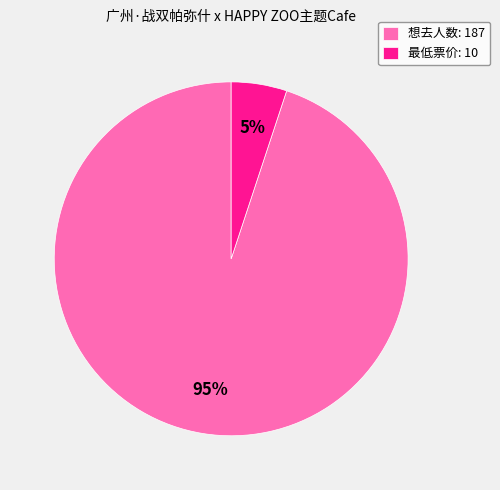

Between 最低票价: 10 and 想去人数: 187, which is larger?

想去人数: 187